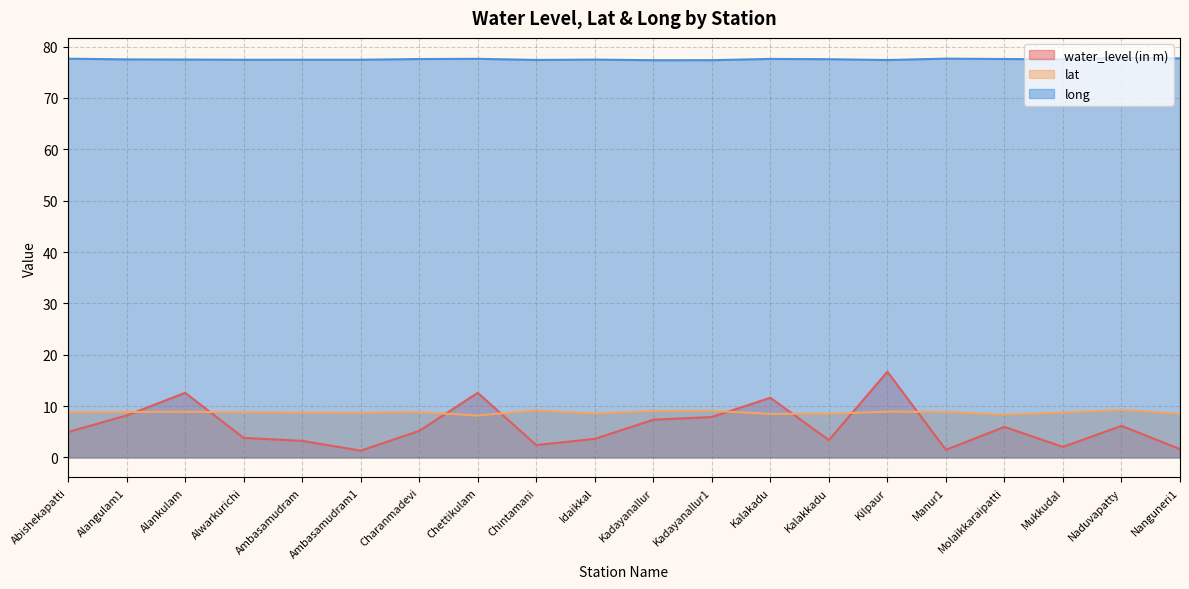

Rank the categories by long value from highest to lowest.

Naduvapatty, Nanguneri1, Manur1, Abishekapatti, Chettikulam, Kalakadu, Molaikkaraipatti, Charanmadevi, Kalakkadu, Mukkudal, Alangulam1, Alankulam, Idaikkal, Ambasamudram1, Ambasamudram, Alwarkurichi, Chintamani, Kilpaur, Kadayanallur1, Kadayanallur